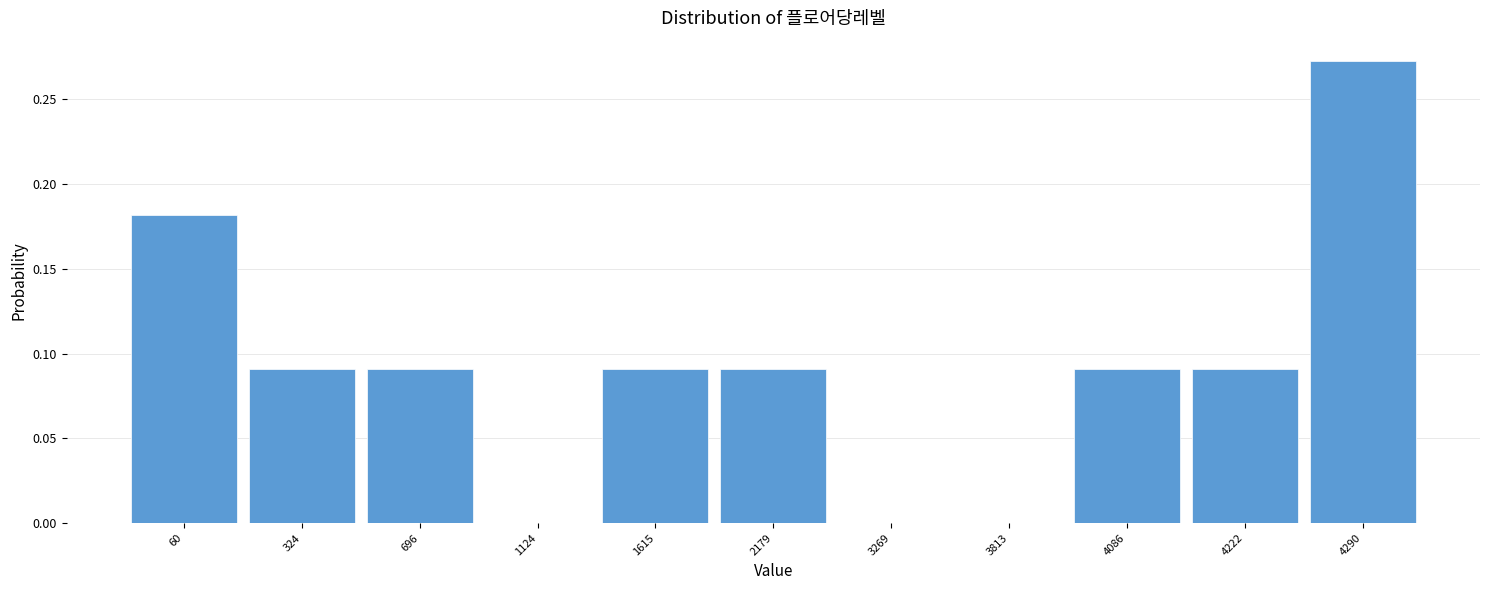

Which label corresponds to the largest value in the chart?

4290